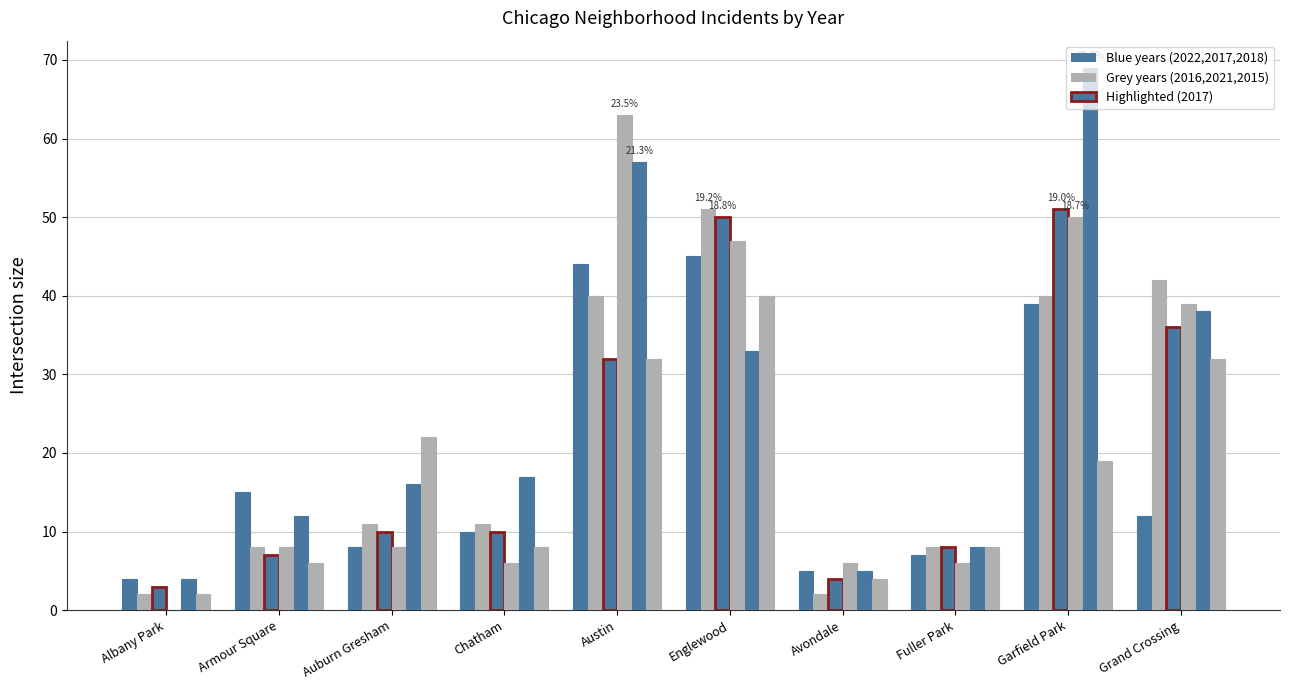

Count the number of data series in this chart.

6